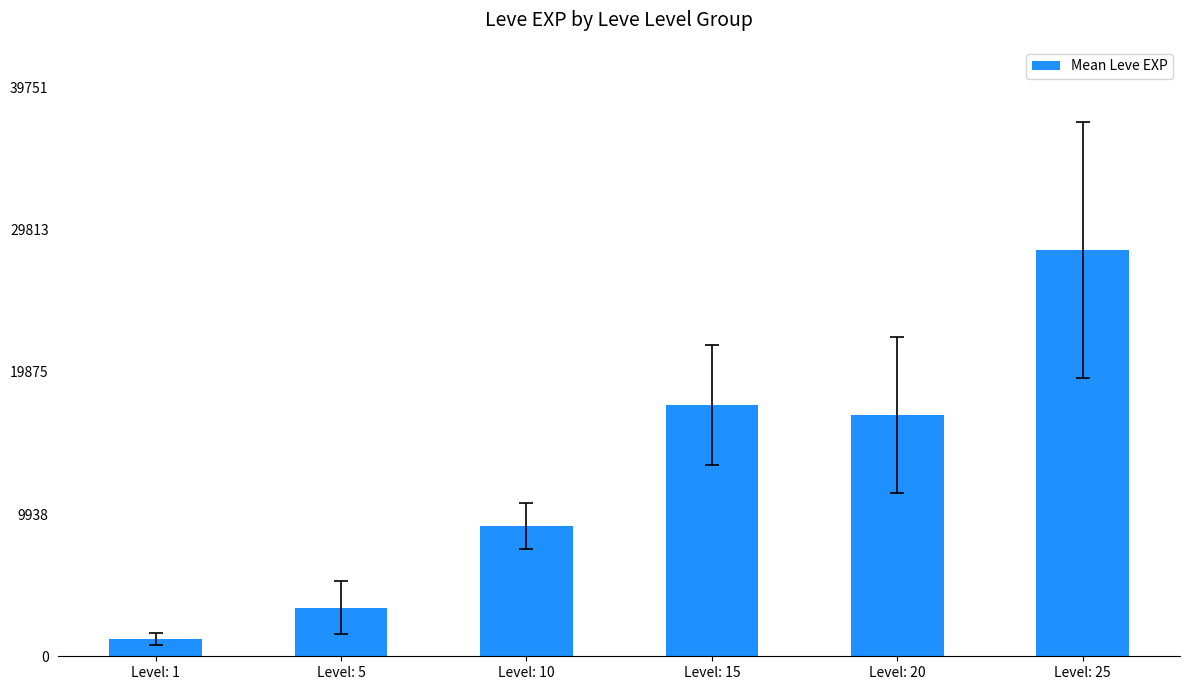

Does the chart contain any negative values?

No